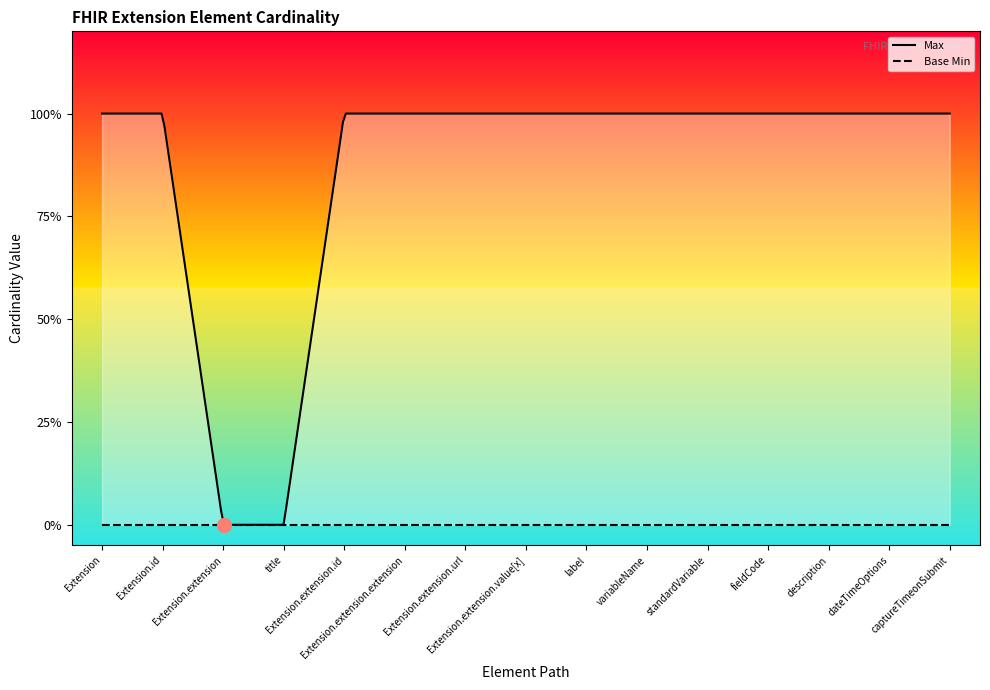

Between Extension.extension.value[x] and Extension.extension(dateTimeOptions), which series saw the biggest shift?

Max